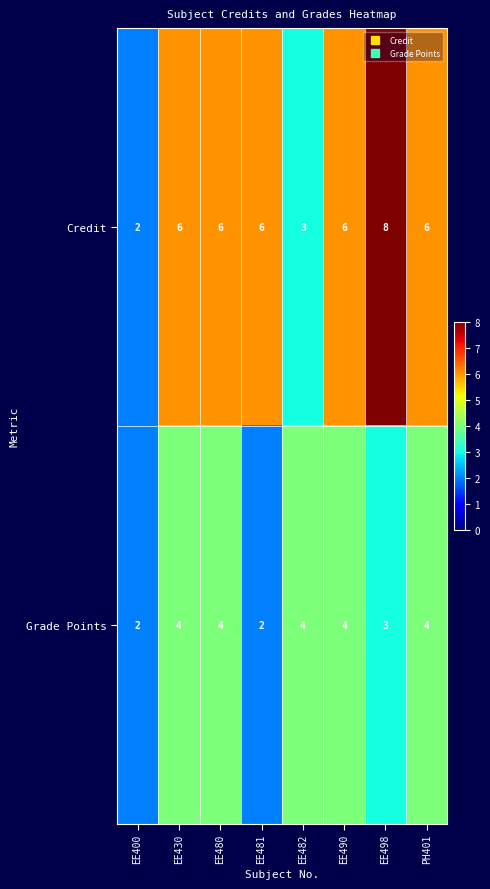

What is the greatest value displayed?

8